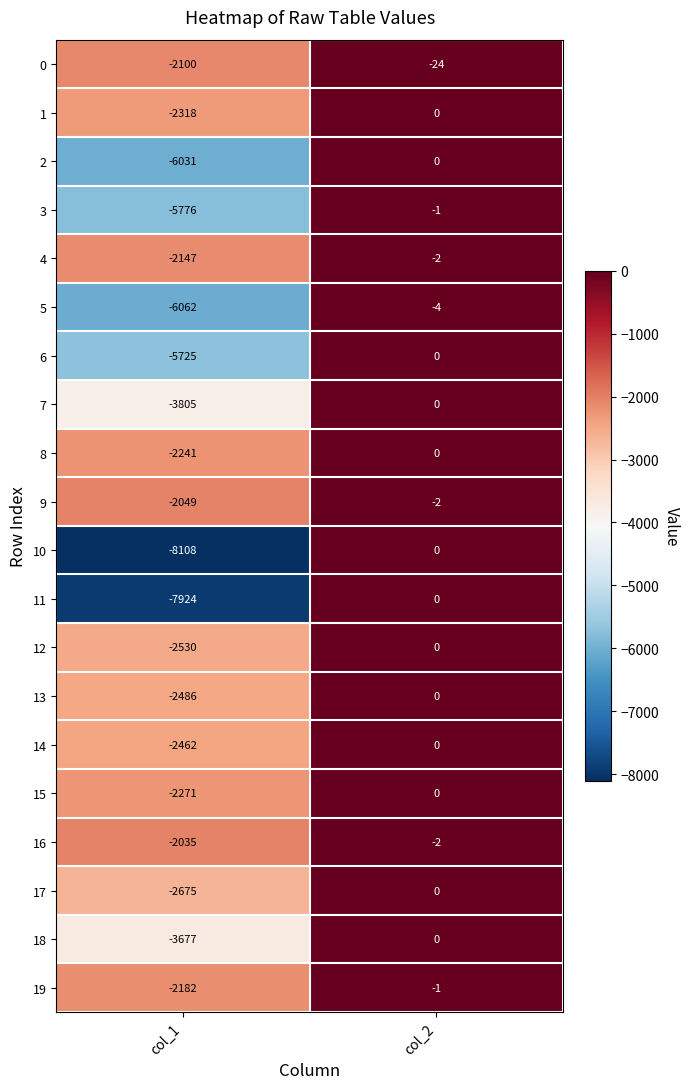

What is the difference between the 7 values at col_1 and col_2?

3805